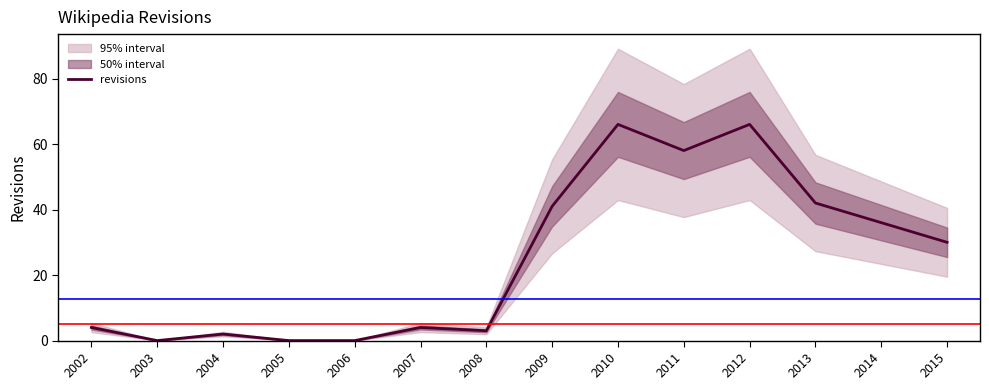

At which category does the chart reach its minimum across all series?

2003